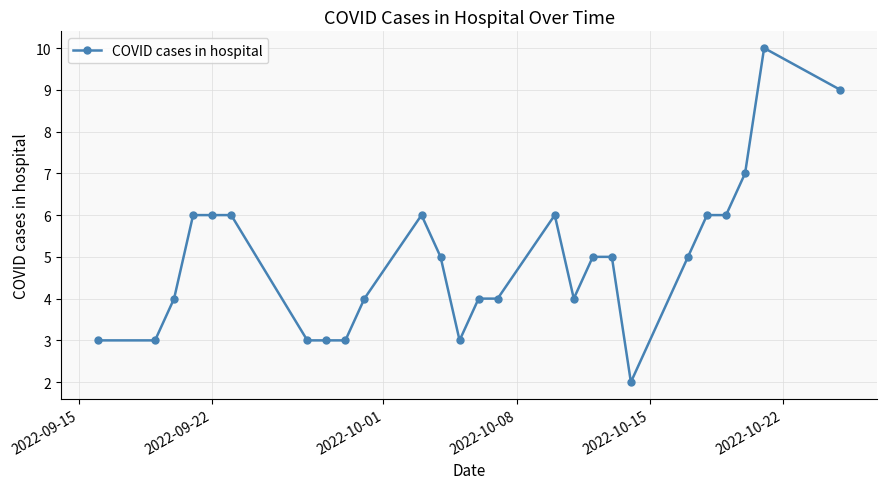

What is the average value?

5